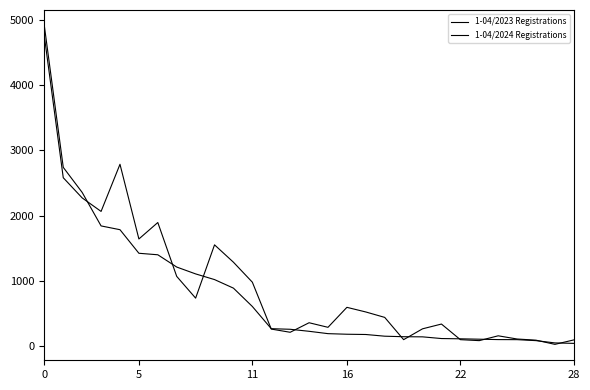

Does the chart have visible grid lines?

No